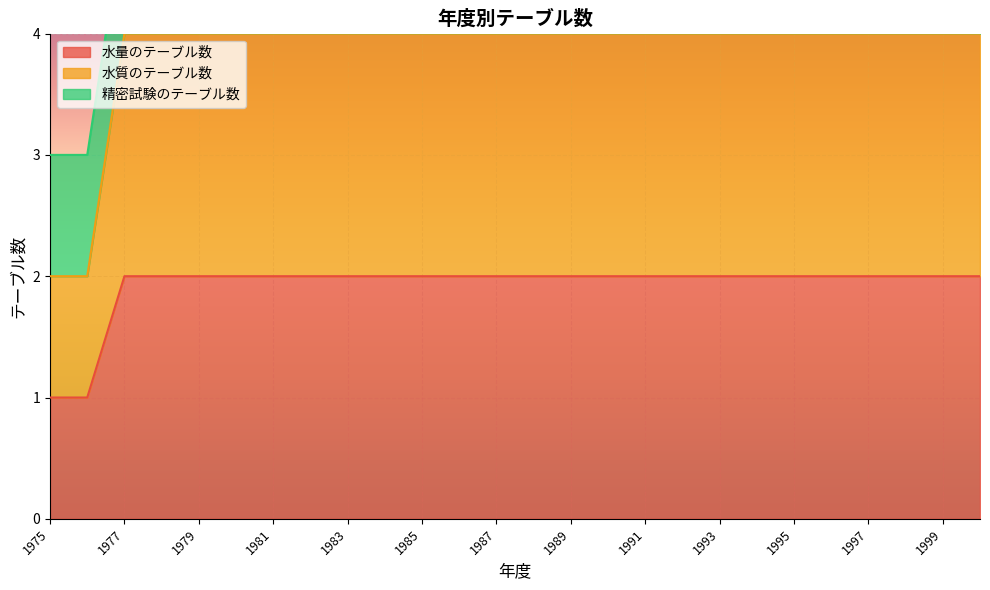

True or false: 水量のテーブル数 has more than 2 points higher than both neighbors.

False